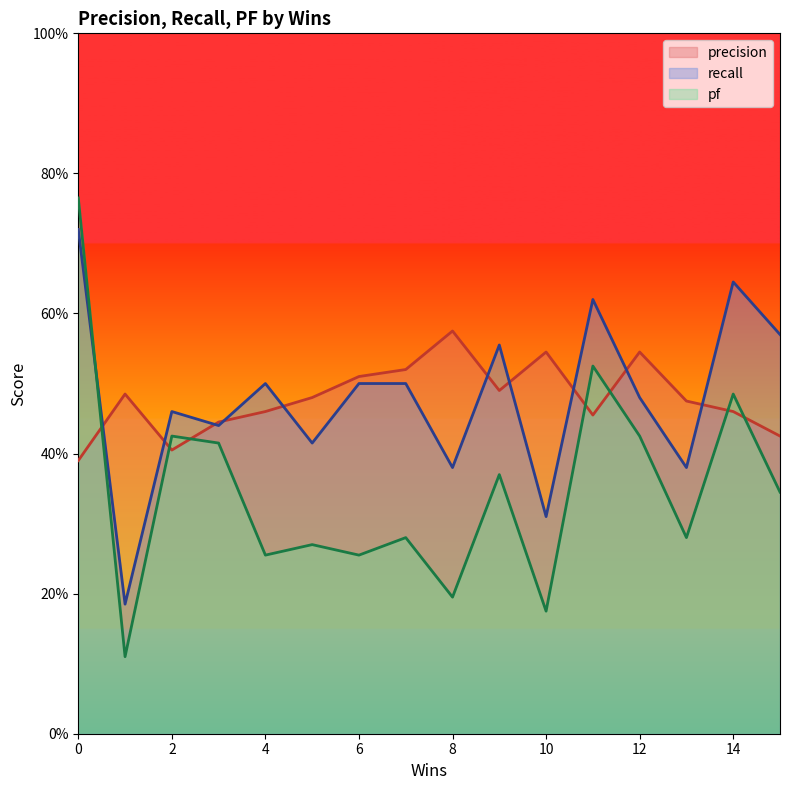

Count the pf values in the range 0 to 1.

16